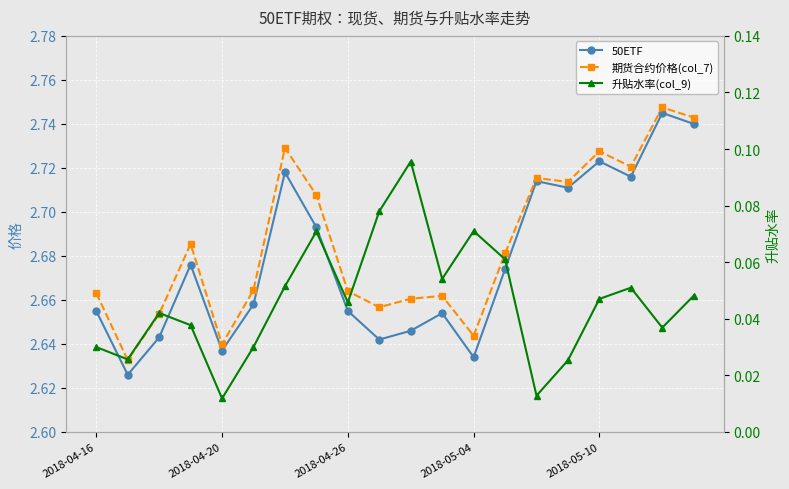

Between 6 and 10, which series saw the biggest shift?

50ETF